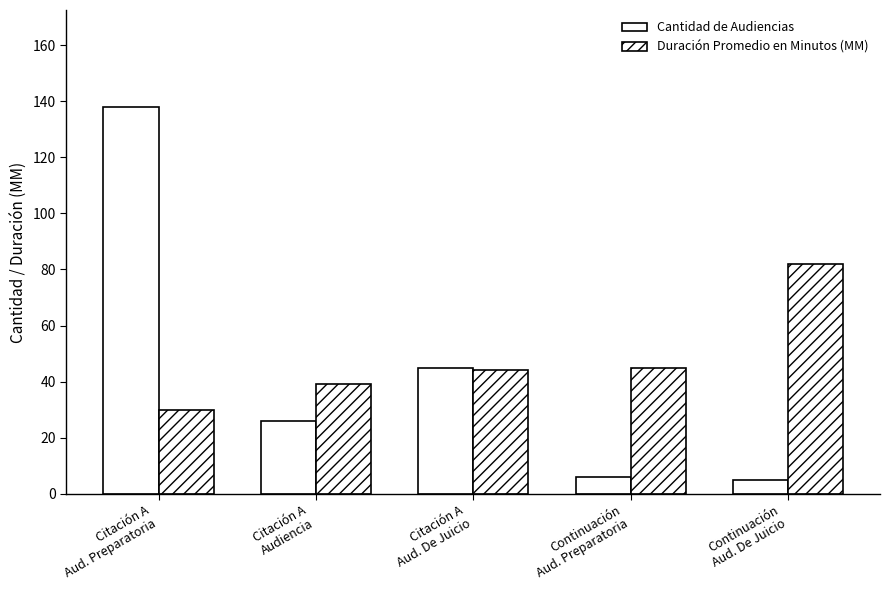

How many values in the Cantidad de Audiencias series are below 26?

2